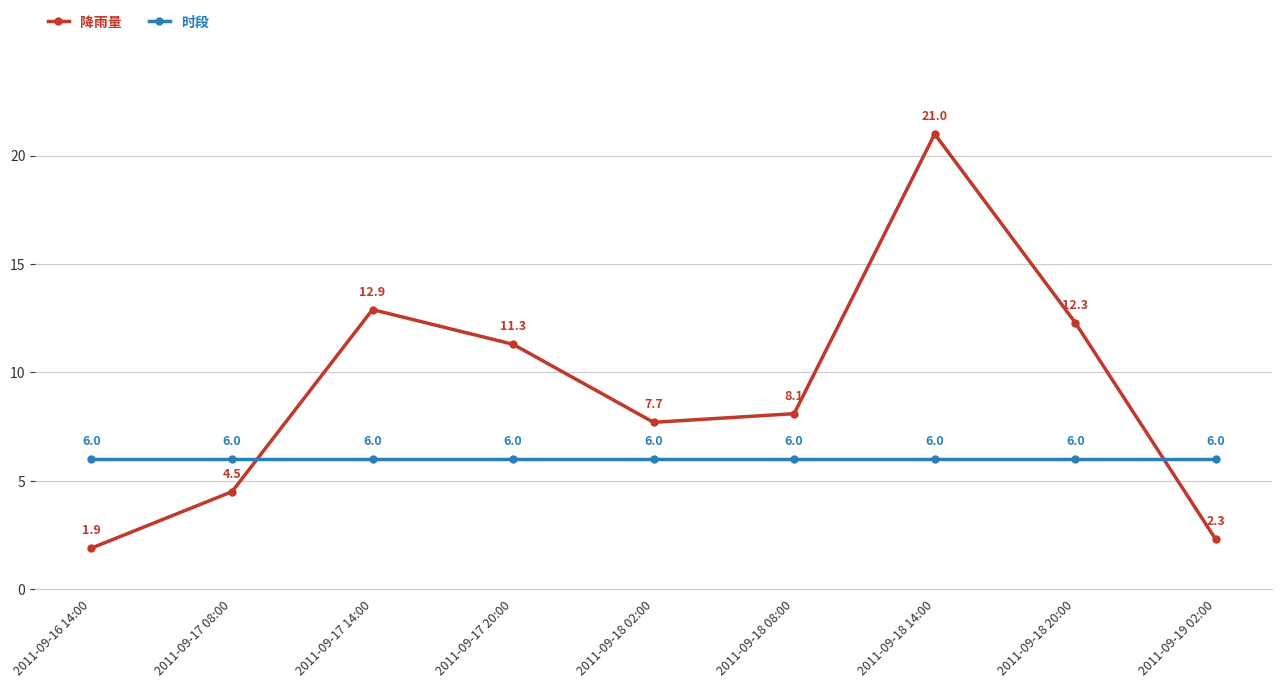

Which series has the largest range (max minus min)?

降雨量